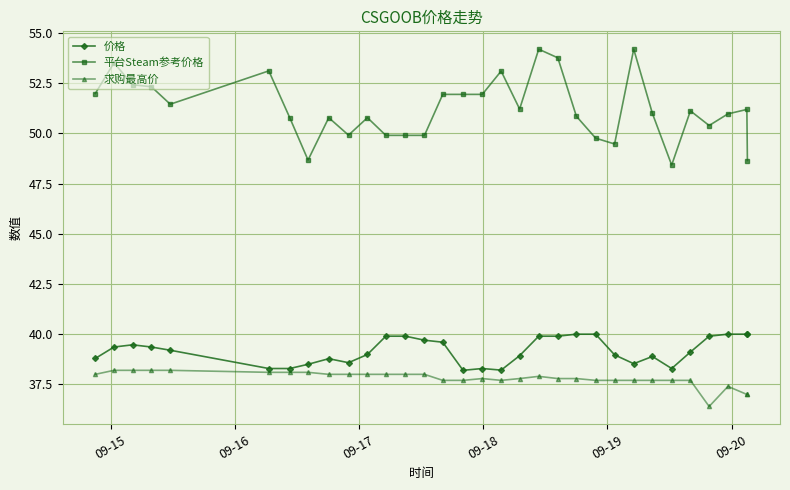

What is the maximum value shown in the chart?

54.2